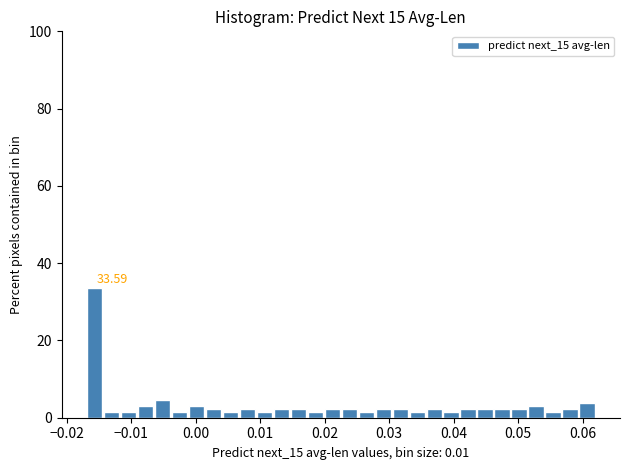

Around what value on the x-axis is the tallest bar? Give the approximate position of its centre, as read against the axis.

-0.016